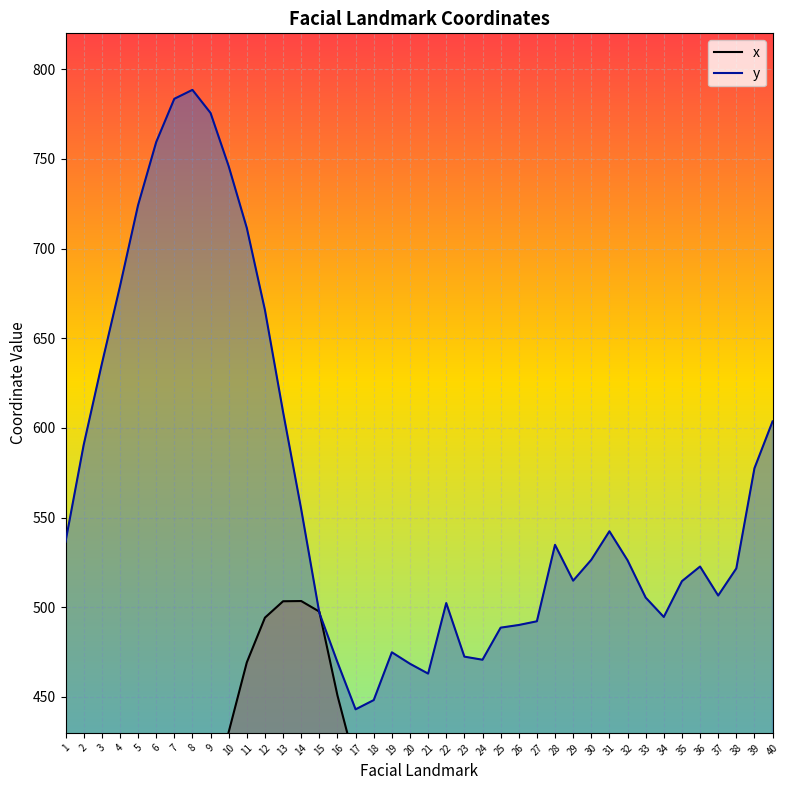

The y series shows 868.2 at 3. True or false?

False